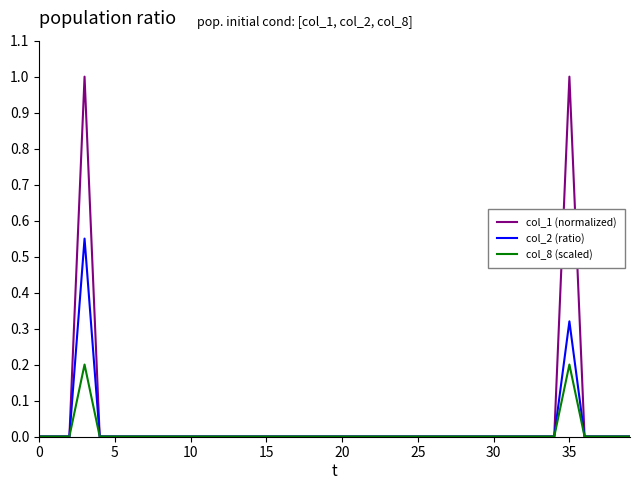

Rank the series by their maximum value, from lowest to highest.

col_8 (scaled), col_2 (ratio), col_1 (normalized)